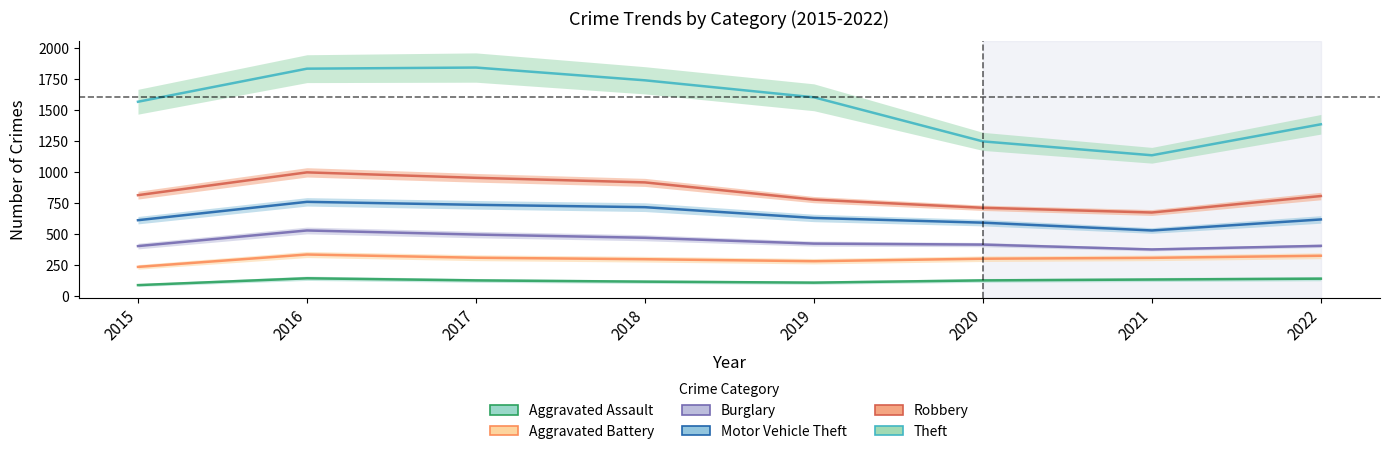

Read the Aggravated Assault value at 2020, to the nearest 5.

130